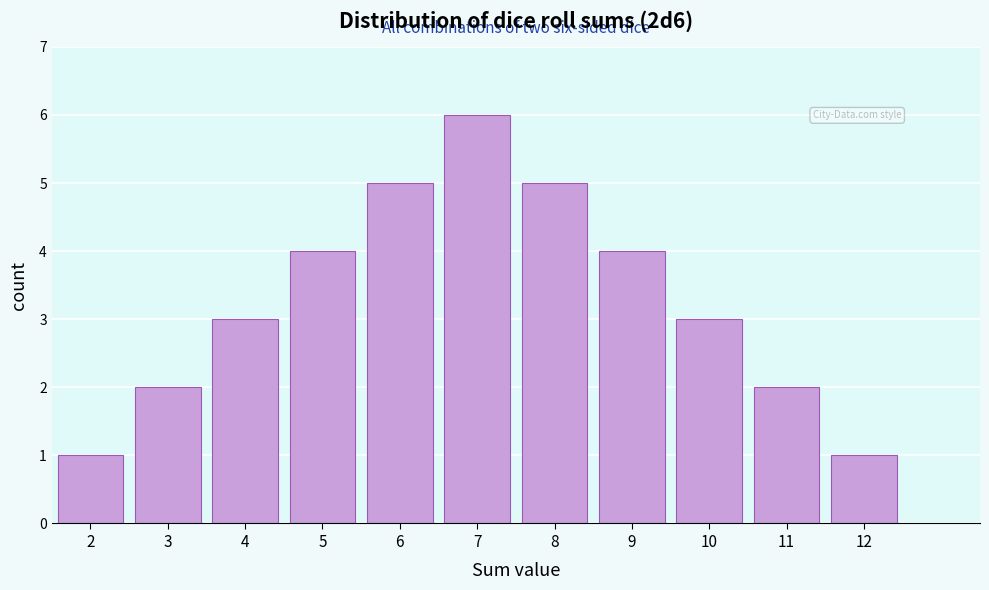

Reading right to left, what are all the values shown in this chart?

12=1	11=2	10=3	9=4	8=5	7=6	6=5	5=4	4=3	3=2	2=1